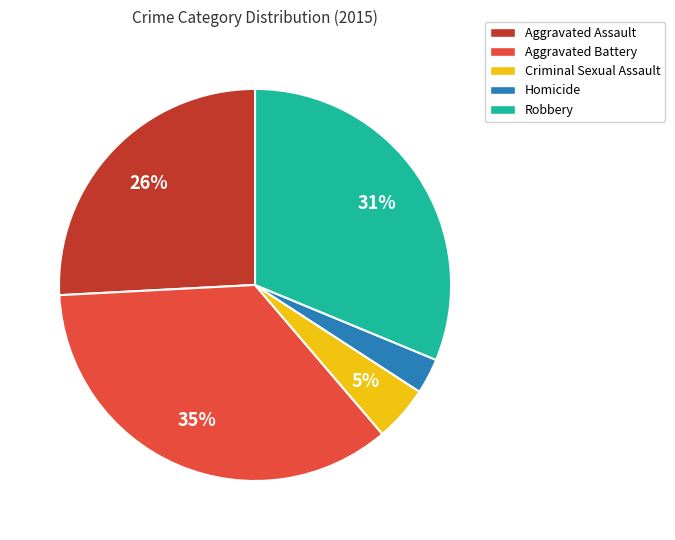

Which category has the smallest portion of the pie?

Homicide